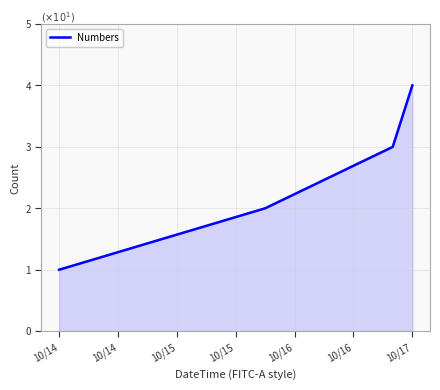

True or false: there are more than 2 points higher than both neighbors.

False